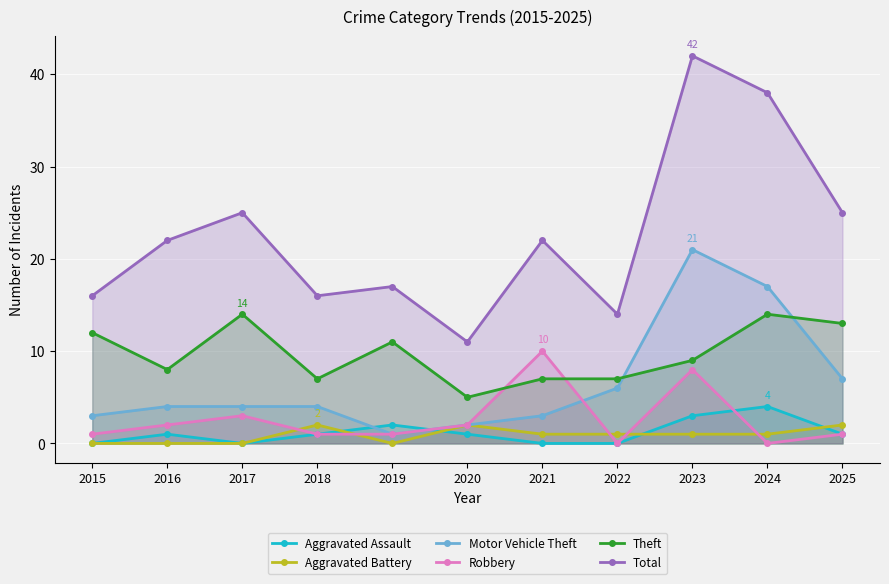

What is the difference between the Robbery values at 2019 and 2020?

1